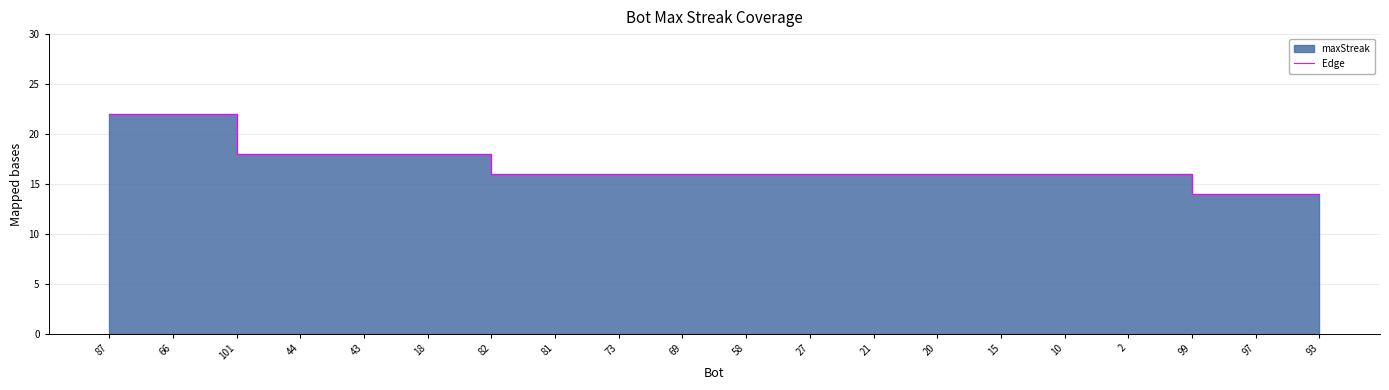

What is the sum of the values at 10 and 2?

32